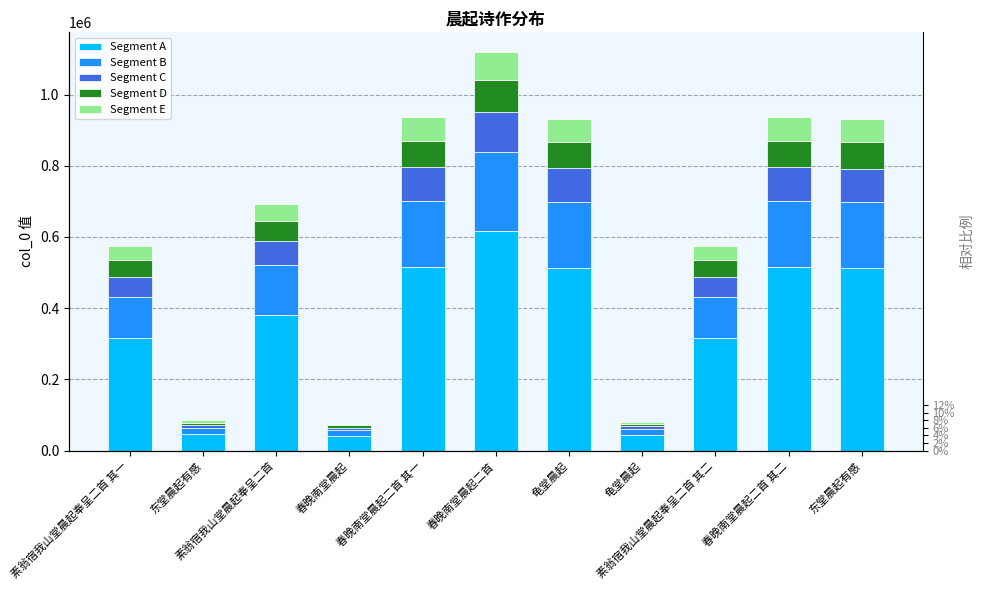

Which category has the lowest value in the Segment B series?

春晚南堂晨起